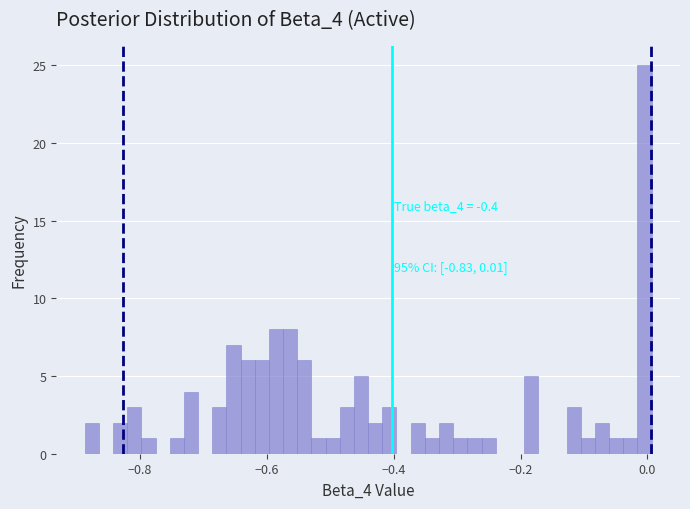

Read against the x-axis, roughly where is the centre of the tallest bar?

0.00